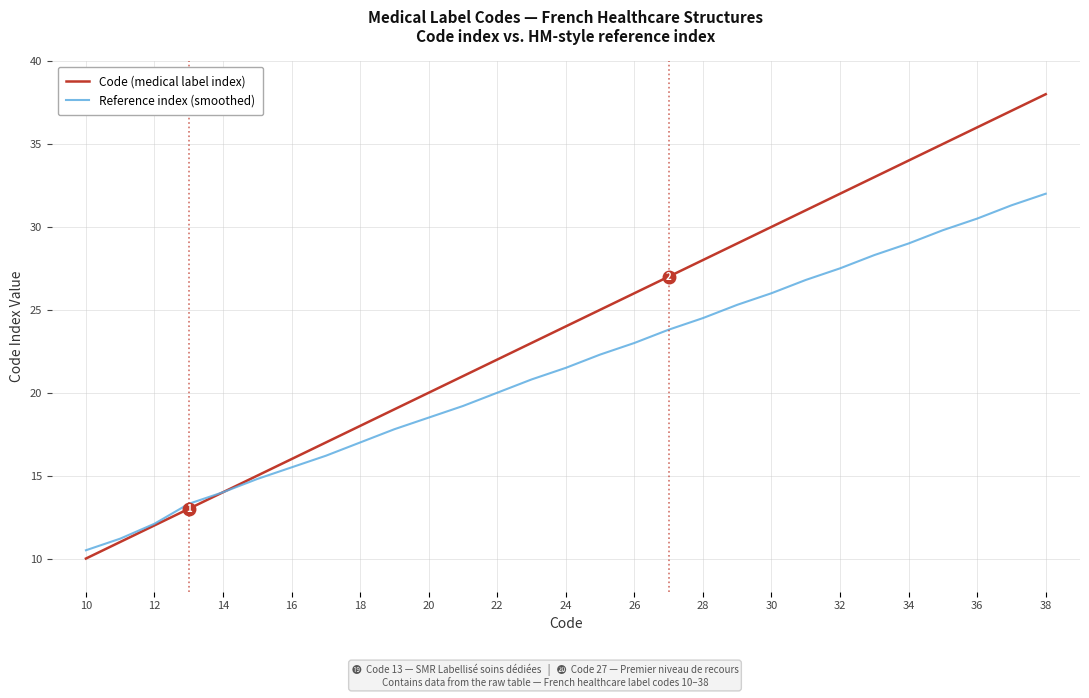

Which series has the largest total across all categories?

Code (medical label index)